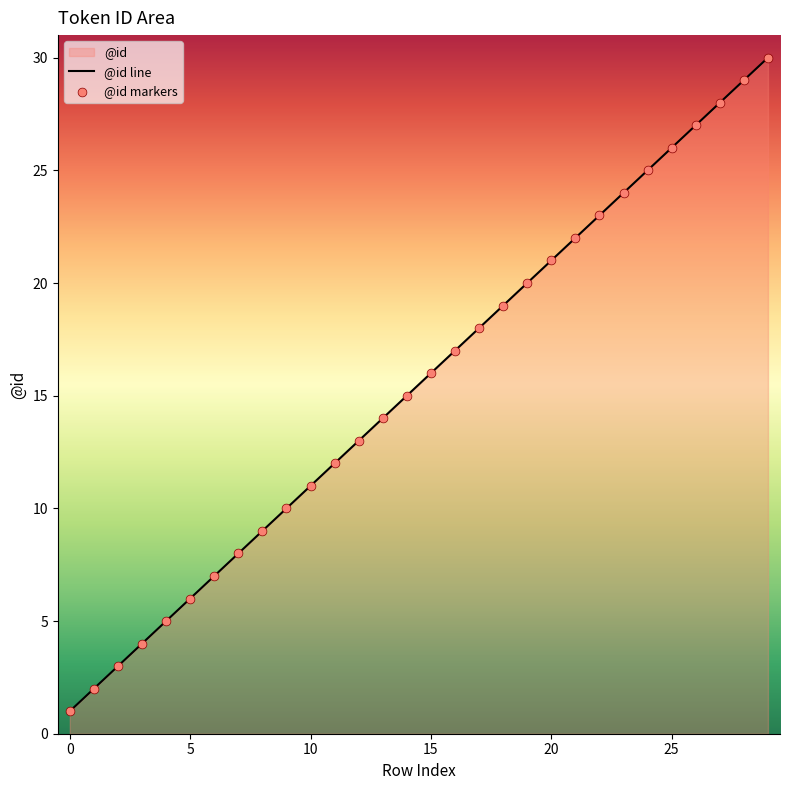

What is the change in value from 0 to 17?

+17